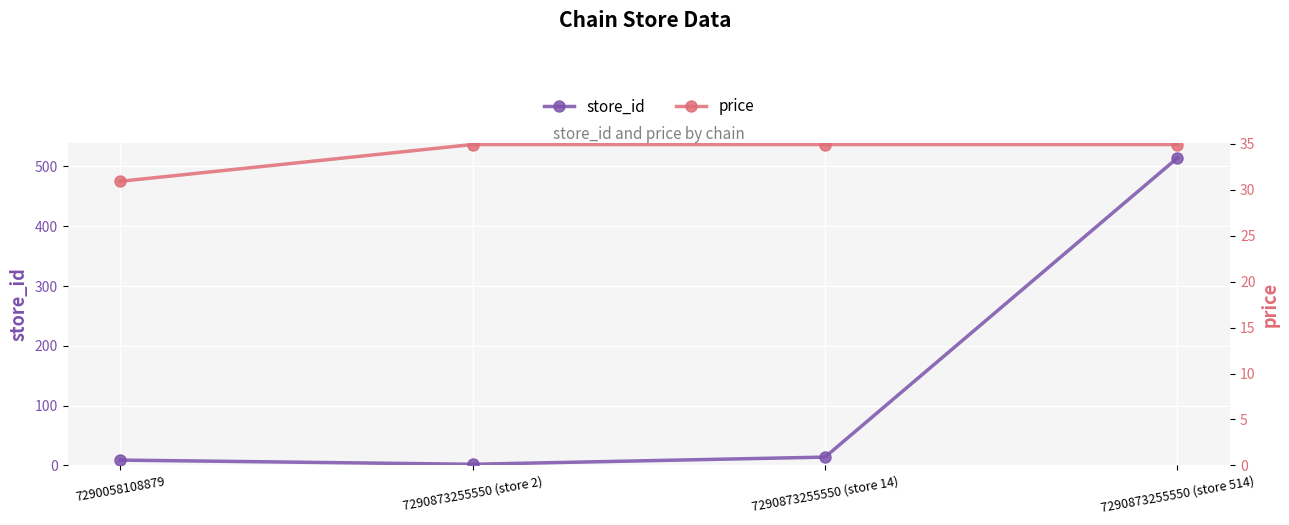

Which series has the largest range (max minus min)?

store_id